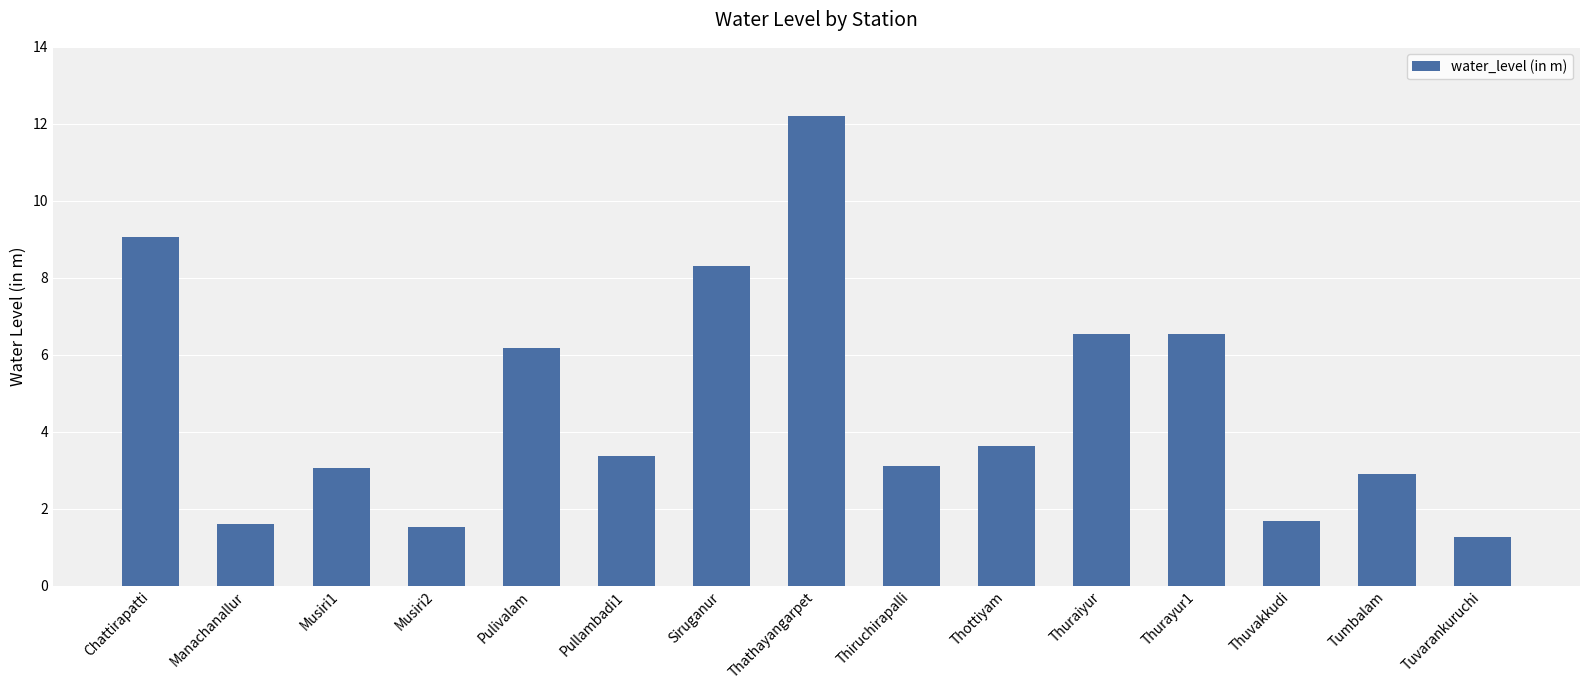

At which label is the value closest to 6?

Pulivalam